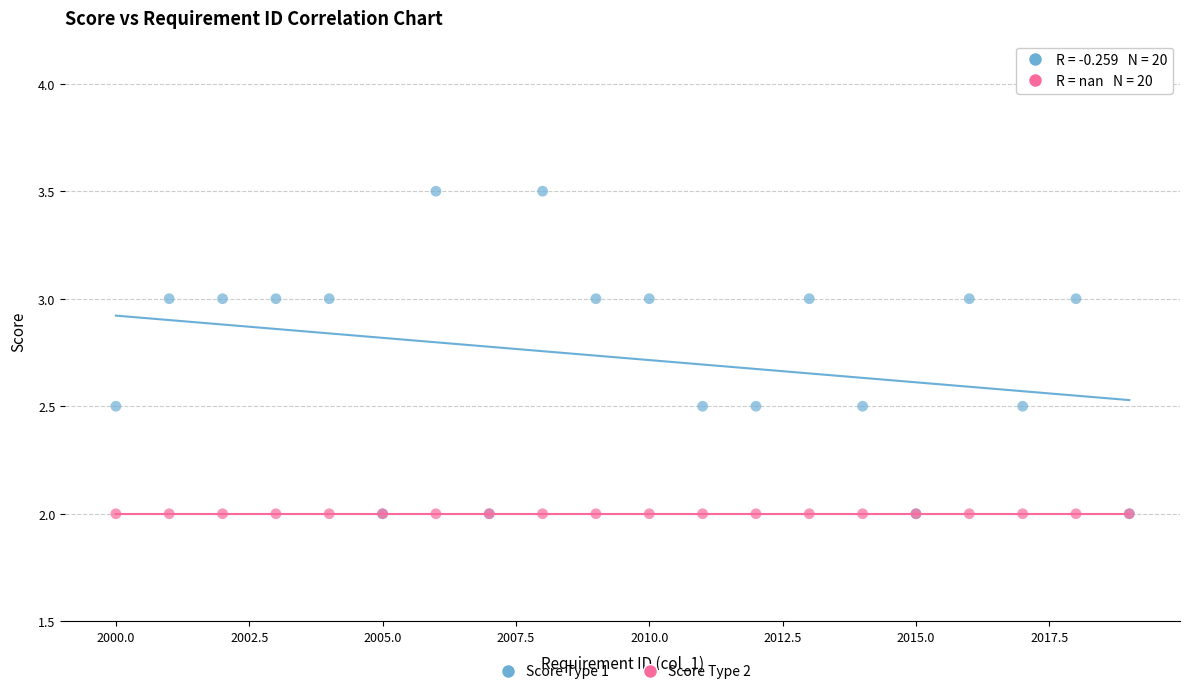

Which series contains the highest Y value?

Score Type 1